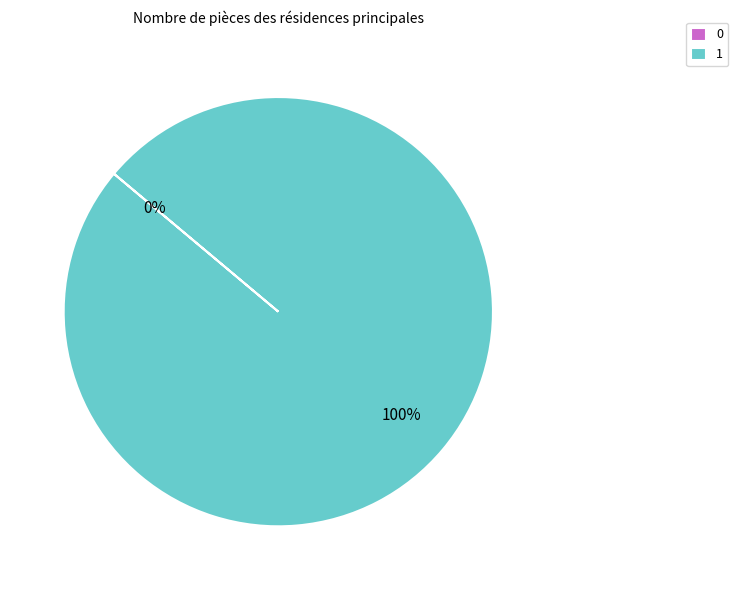

What is the change in value from 0 to 1?

+1